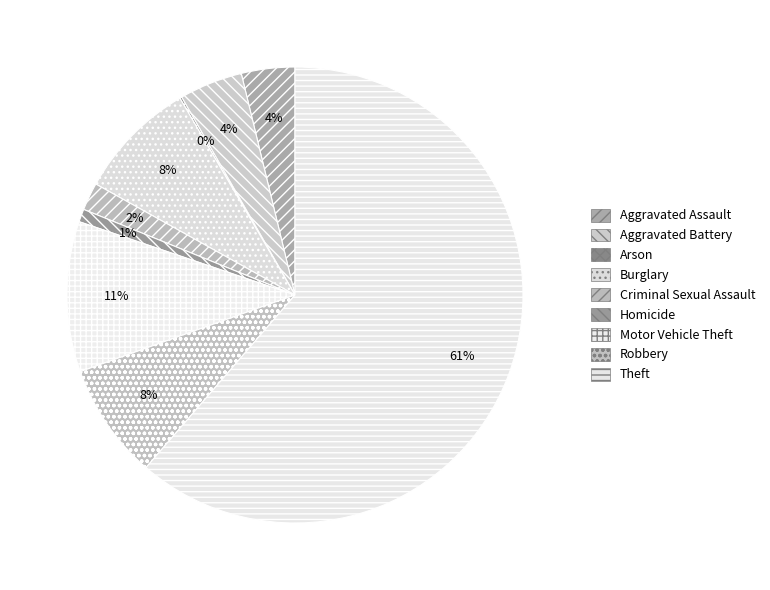

Which slice is the smallest?

Arson